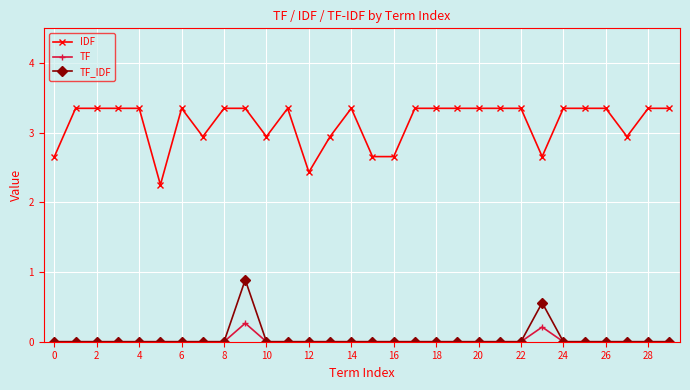

Rank the series by their maximum value, from highest to lowest.

IDF, TF_IDF, TF